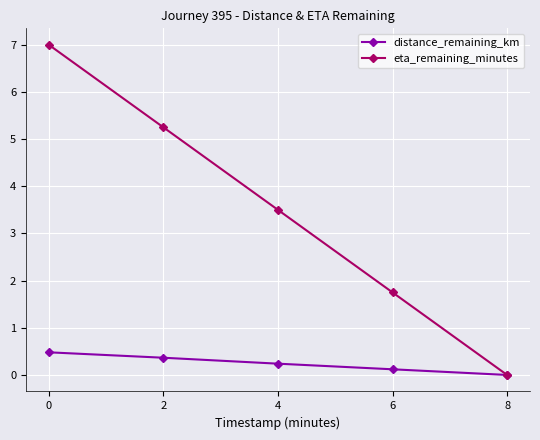

What is the sum of the eta_remaining_minutes values at 6 and 2?

7.0